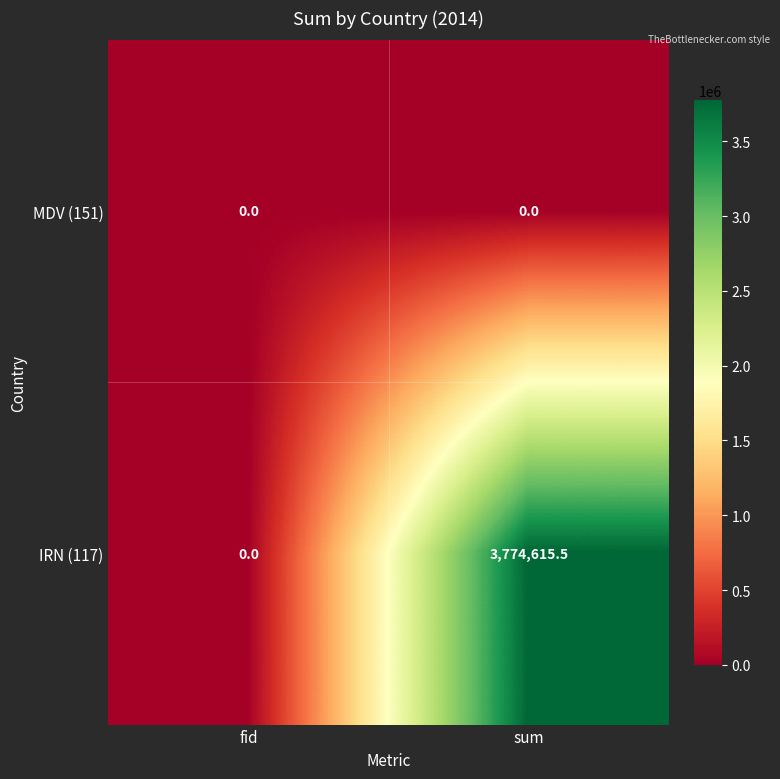

How many data points in IRN (117) are less than 3774615?

1